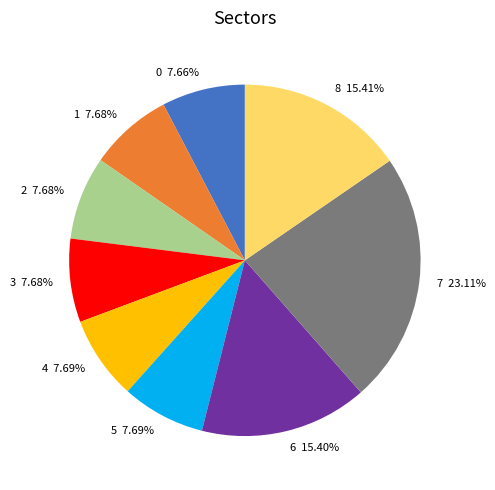

To the nearest percent, what is the average slice percentage?

11%